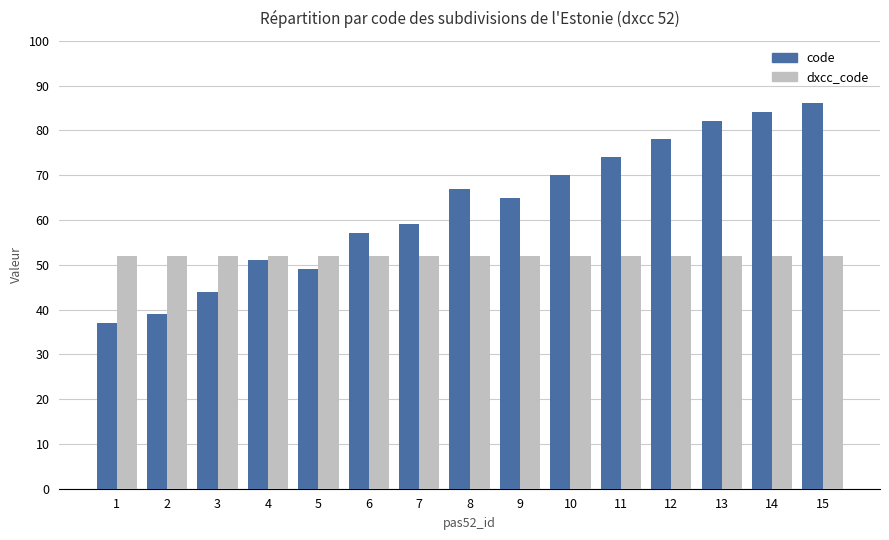

Read the code value at 4, to the nearest 10.

50